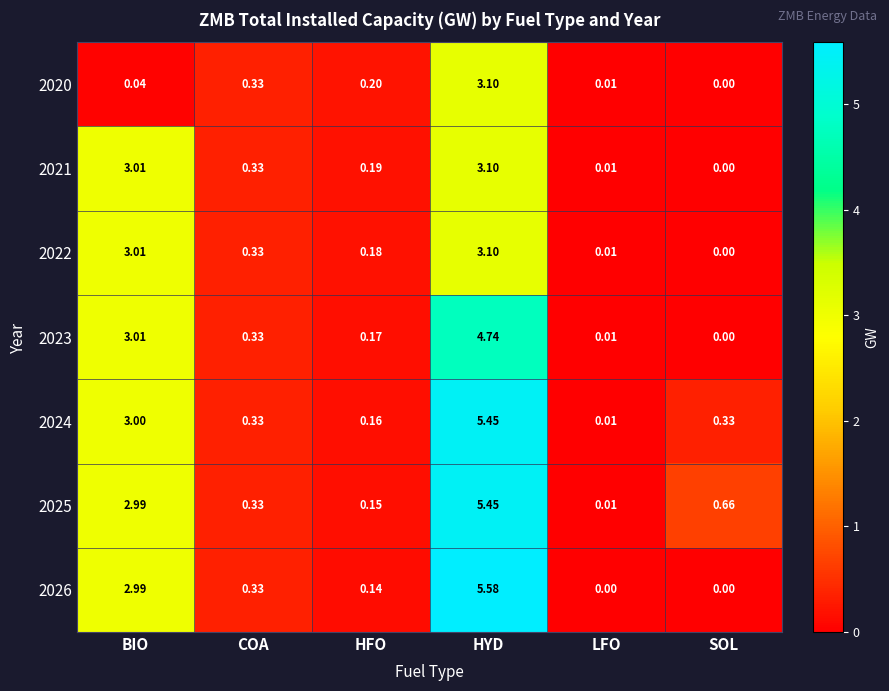

Where is 2026 nearest to the value 2?

BIO